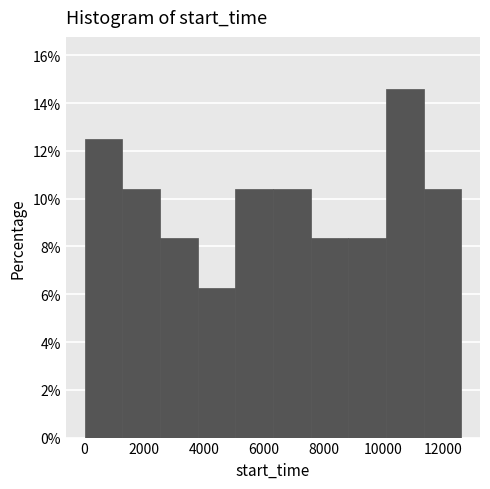

Which range on the x-axis has the tallest bar?

10000 to 11400